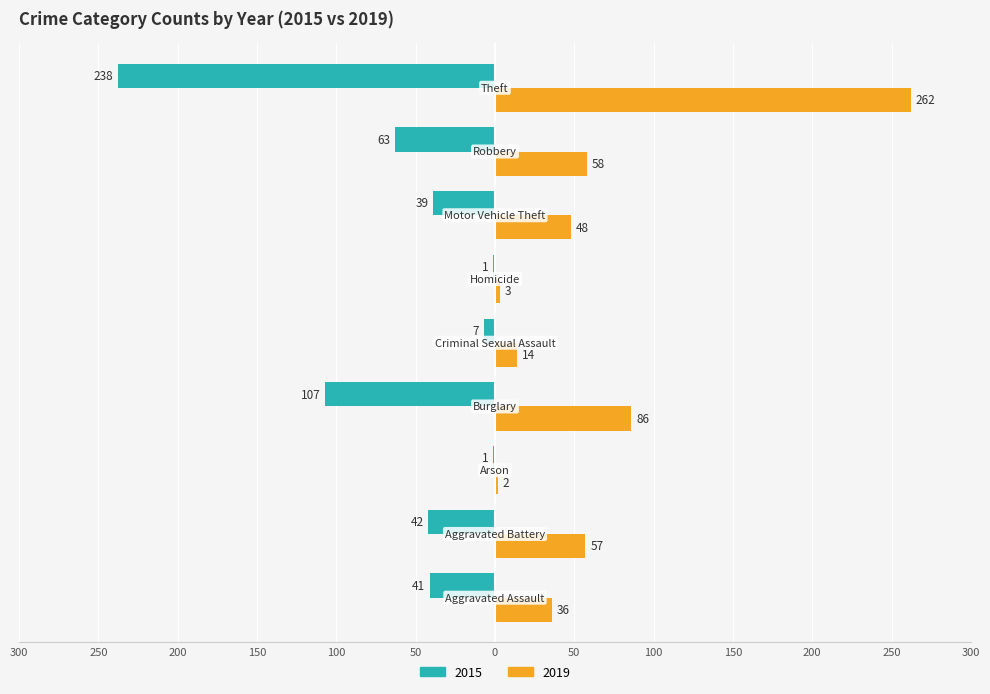

At how many categories does at least one series exceed 179?

1